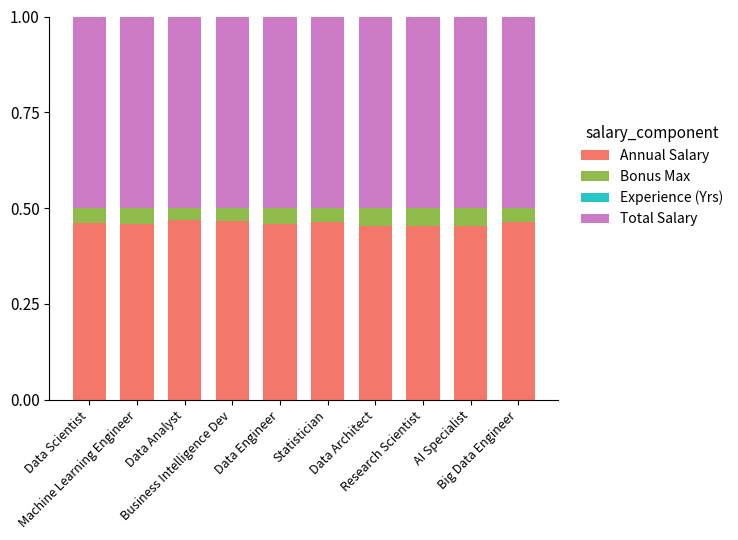

What is the approximate value of Total Salary at Big Data Engineer?

0.5